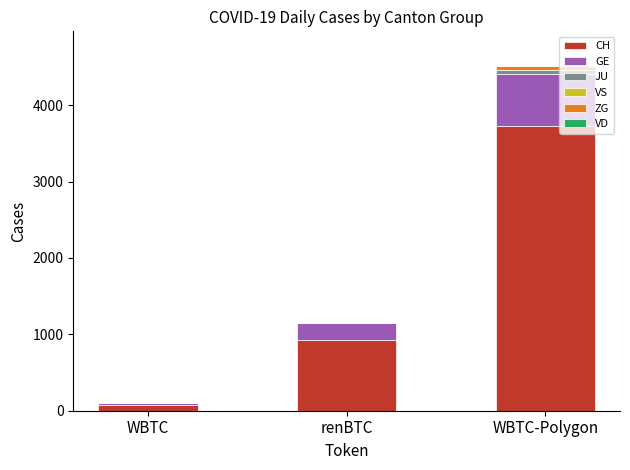

Where is CH nearest to the value 1901?

renBTC